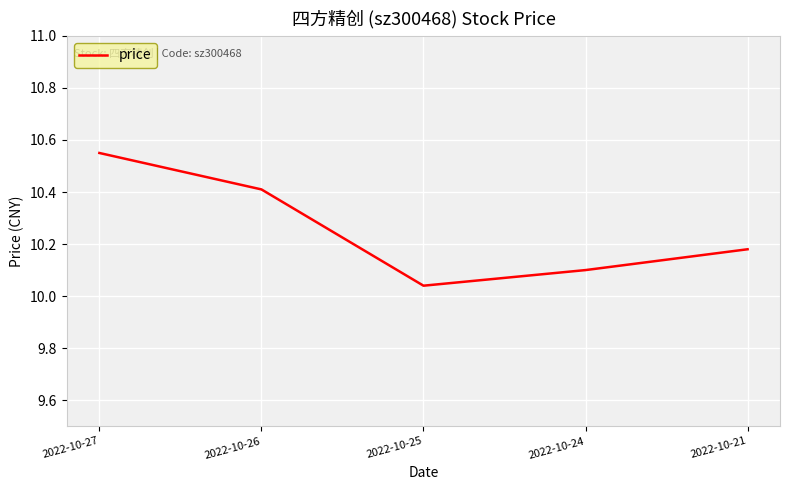

Where is the first local minimum?

2022-10-25